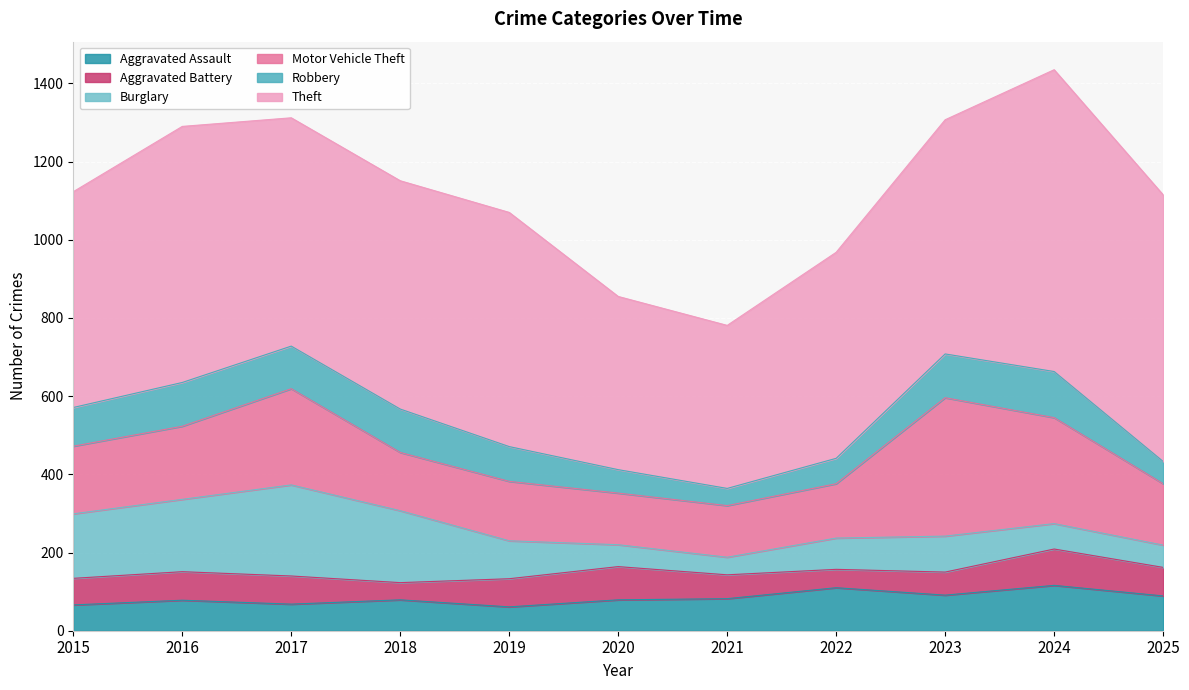

How many interior local peaks does the Theft series have?

3